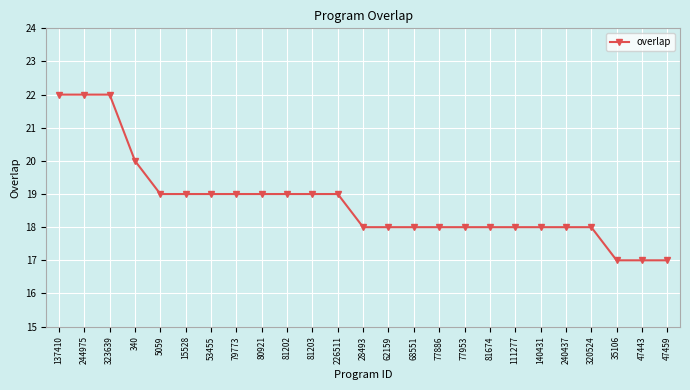

What position from the right is 15528?

20